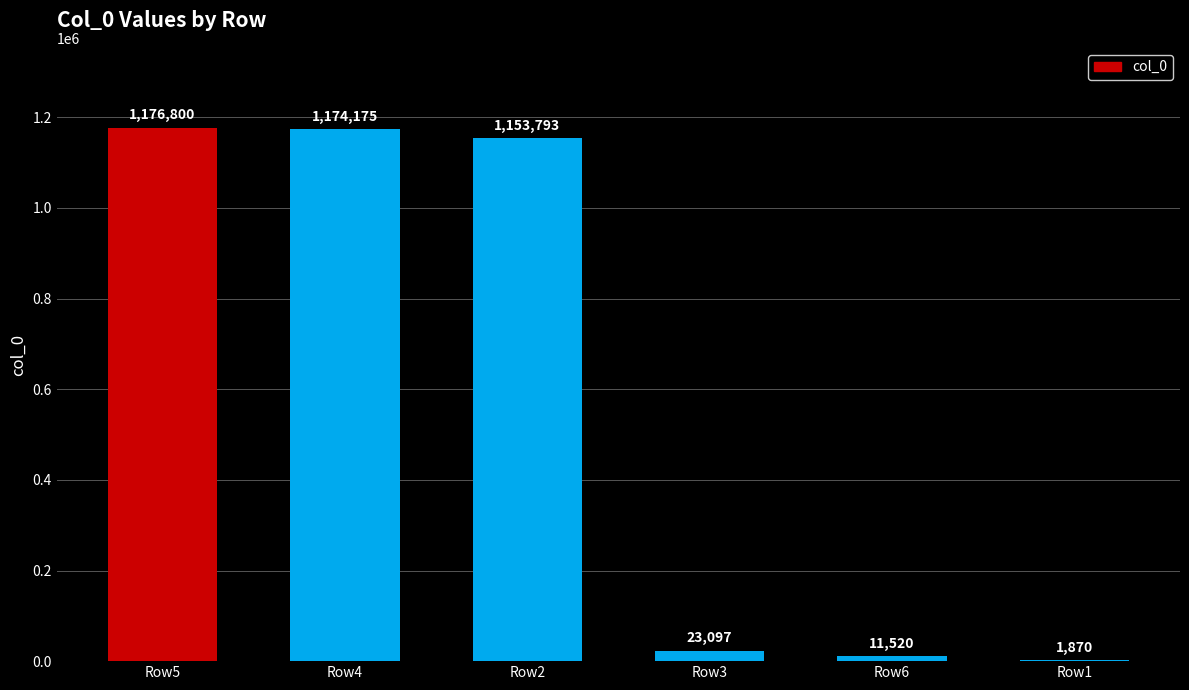

Is it true that the value at Row1 is 1870?

True